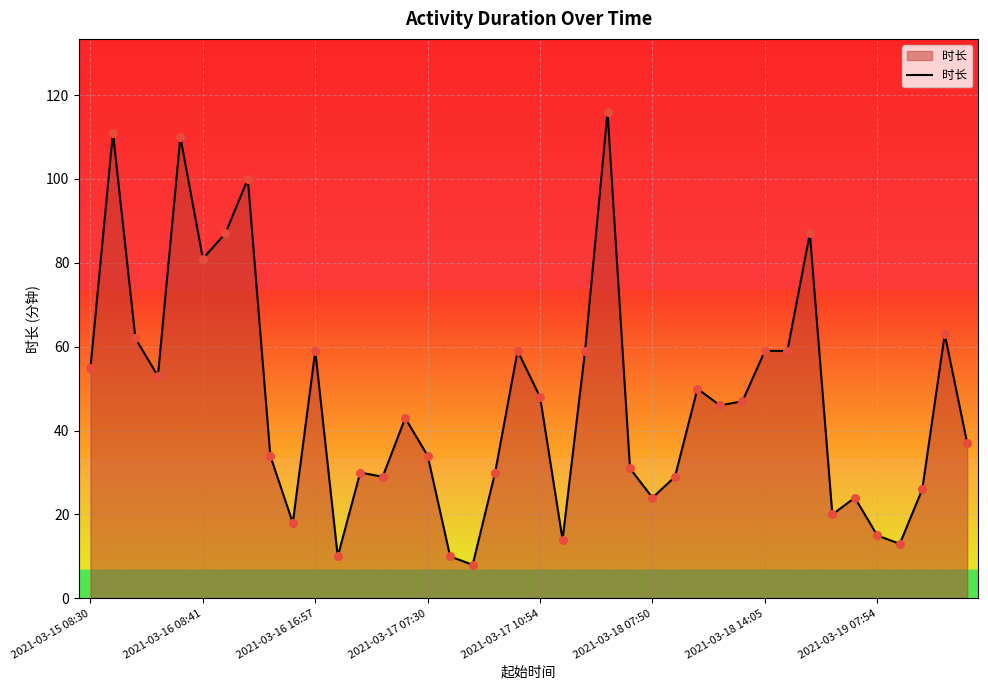

What is the greatest value displayed?

116